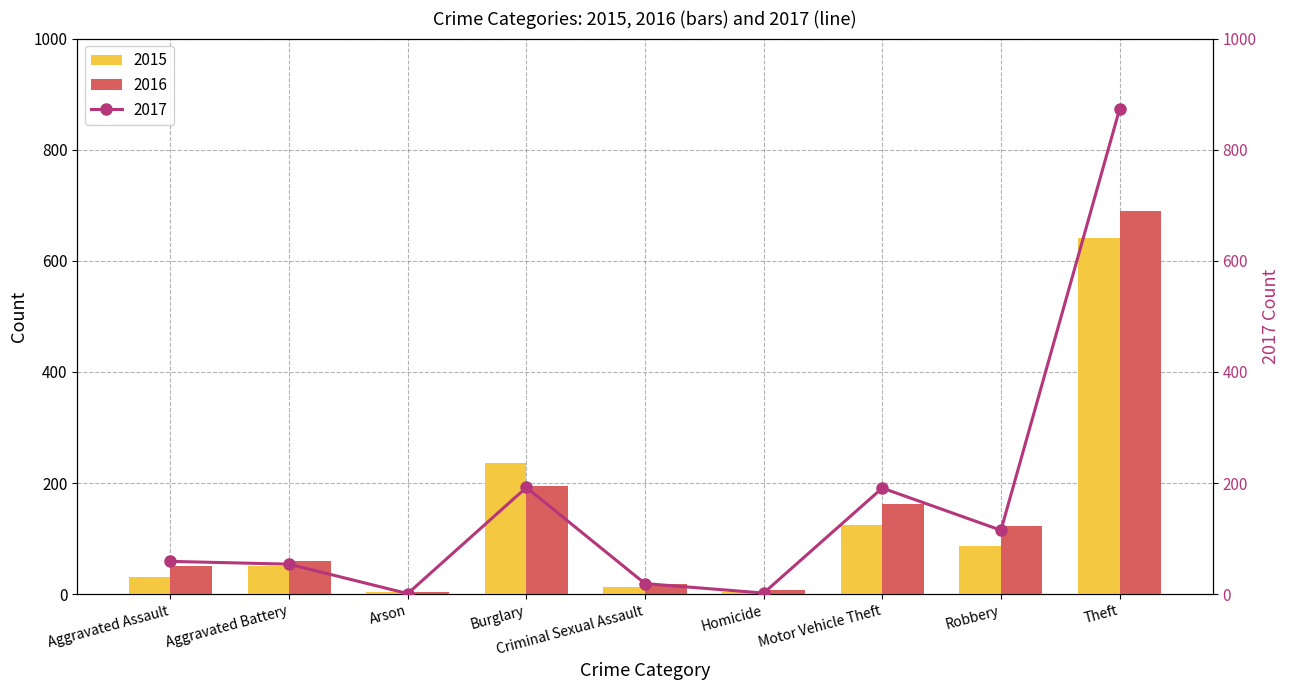

Which has a higher value, Theft or Criminal Sexual Assault?

Theft